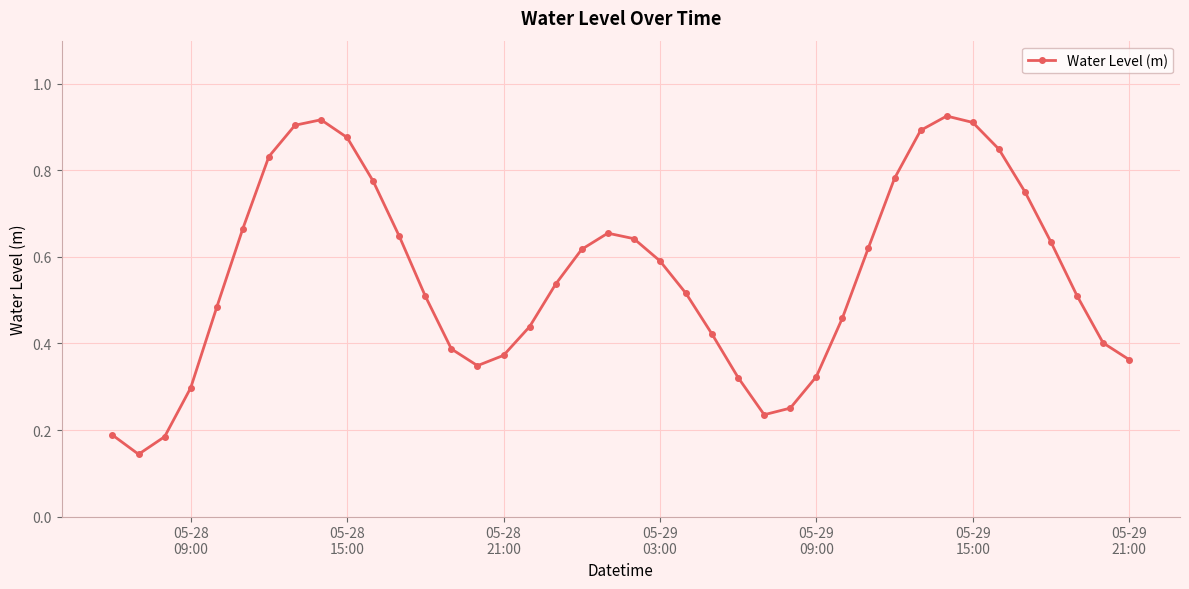

True or false: the data has more than 0 interior local peaks.

True